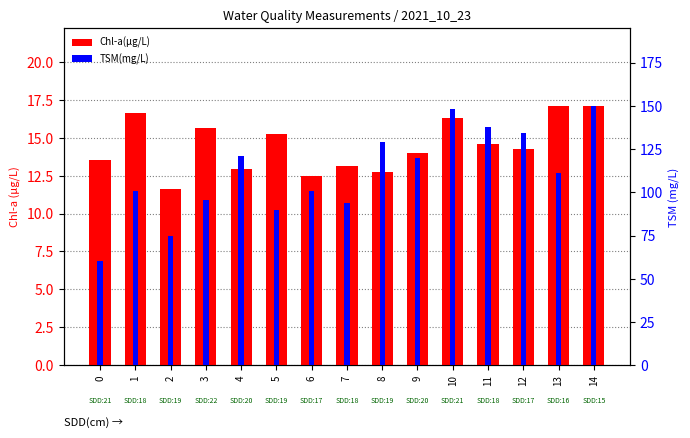

The TSM(mg/L) series shows 230.2 at 11. True or false?

False